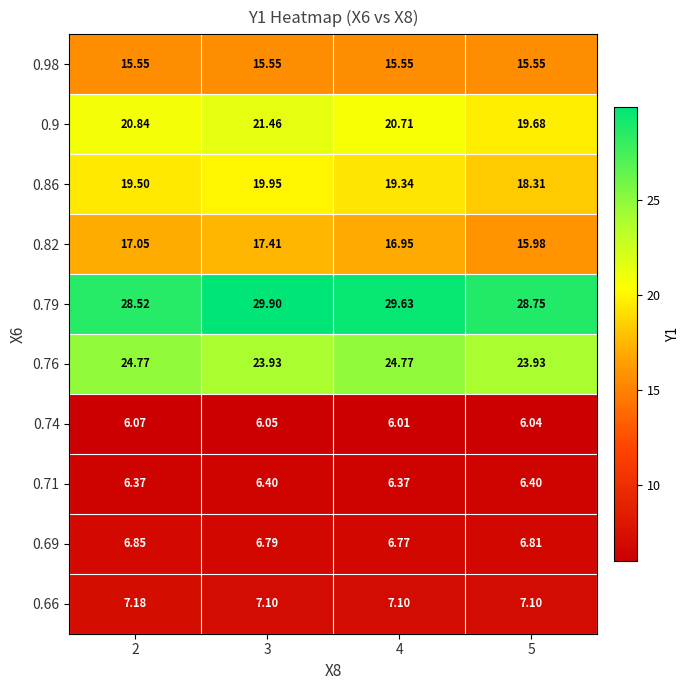

Reading left to right, what are all the values shown in this chart?

0.98: 2=15.6	3=15.6	4=15.6	5=15.6
0.9: 2=20.8	3=21.5	4=20.7	5=19.7
0.86: 2=19.5	3=19.9	4=19.3	5=18.3
0.82: 2=17.1	3=17.4	4=16.9	5=16.0
0.79: 2=28.5	3=29.9	4=29.6	5=28.8
0.76: 2=24.8	3=23.9	4=24.8	5=23.9
0.74: 2=6.1	3=6.0	4=6.0	5=6.0
0.71: 2=6.4	3=6.4	4=6.4	5=6.4
0.69: 2=6.8	3=6.8	4=6.8	5=6.8
0.66: 2=7.2	3=7.1	4=7.1	5=7.1